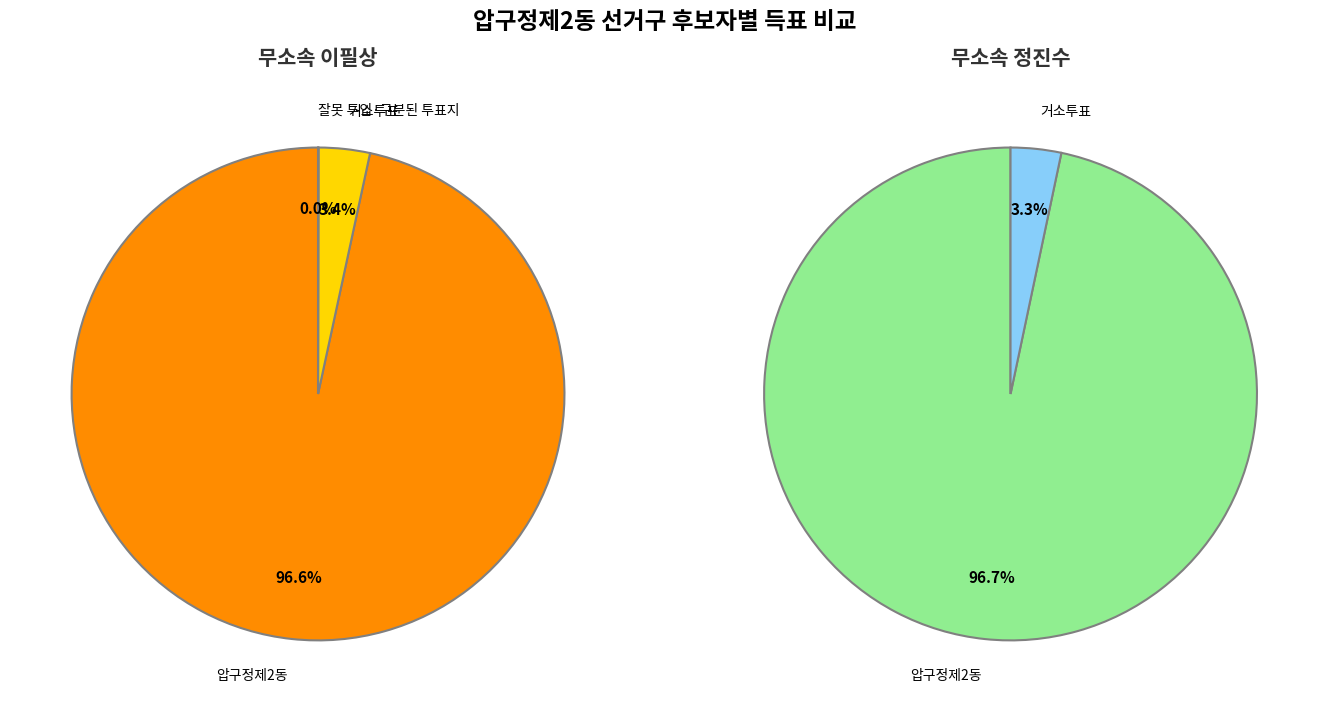

Which category accounts for the majority?

압구정제2동